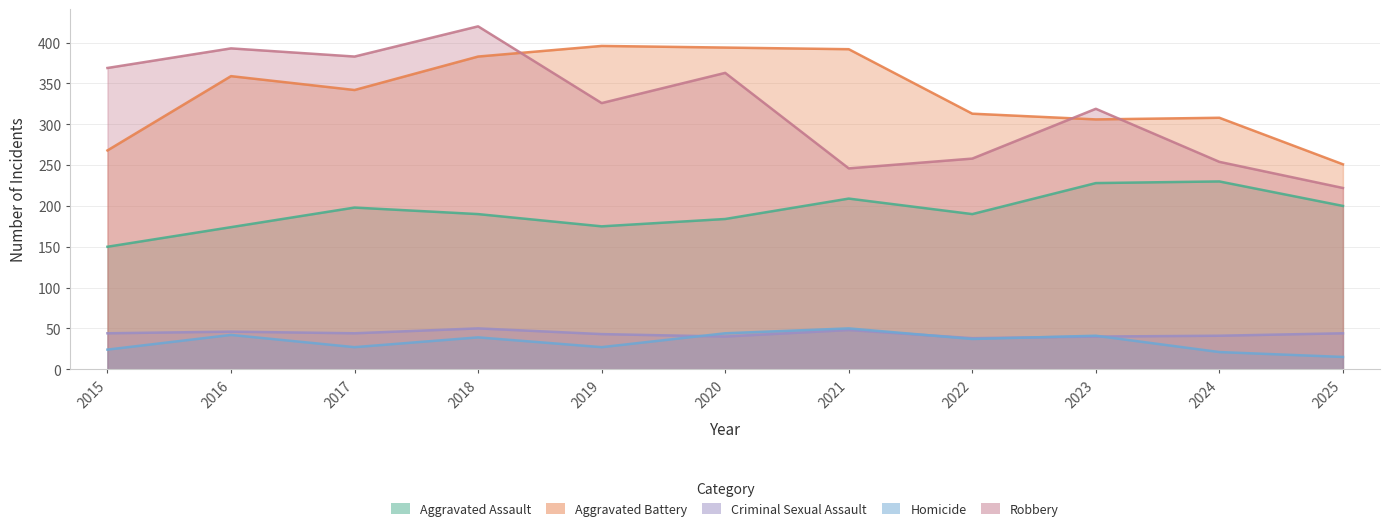

At how many categories does at least one series exceed 288?

10